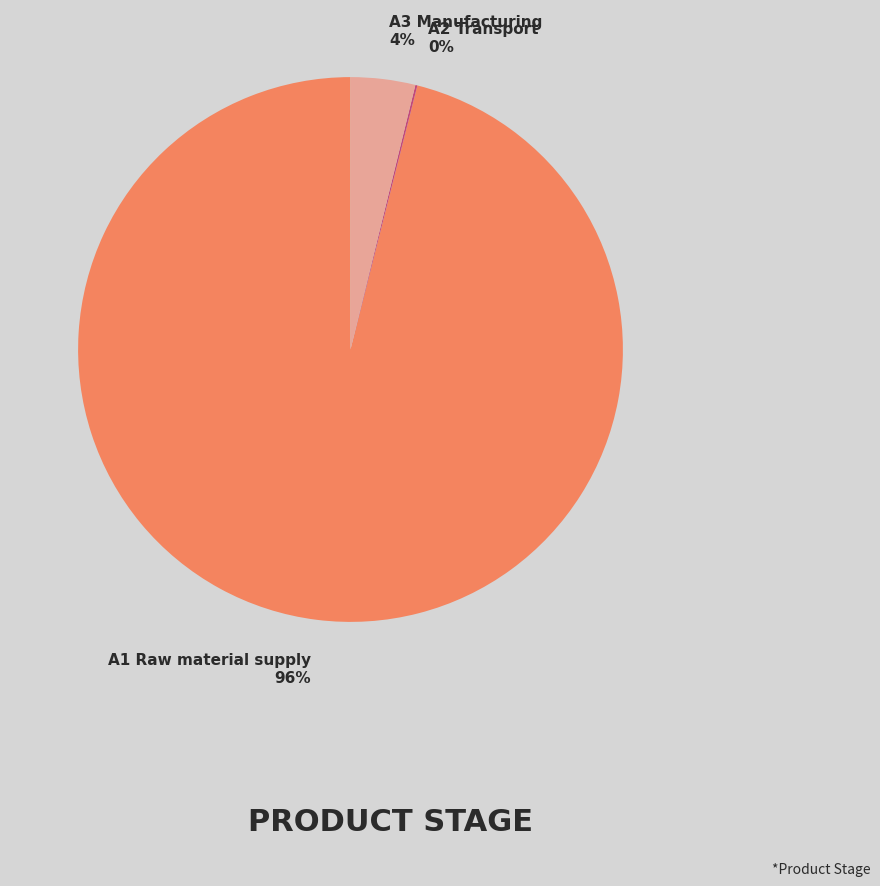

To the nearest percent, what is the average slice percentage?

33%